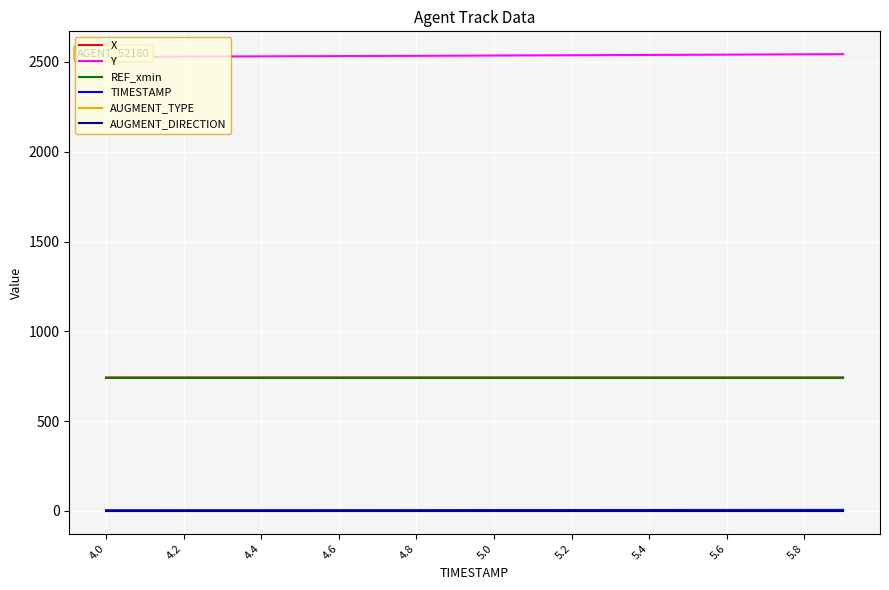

True or false: REF_xmin and AUGMENT_TYPE intersect in this chart.

False